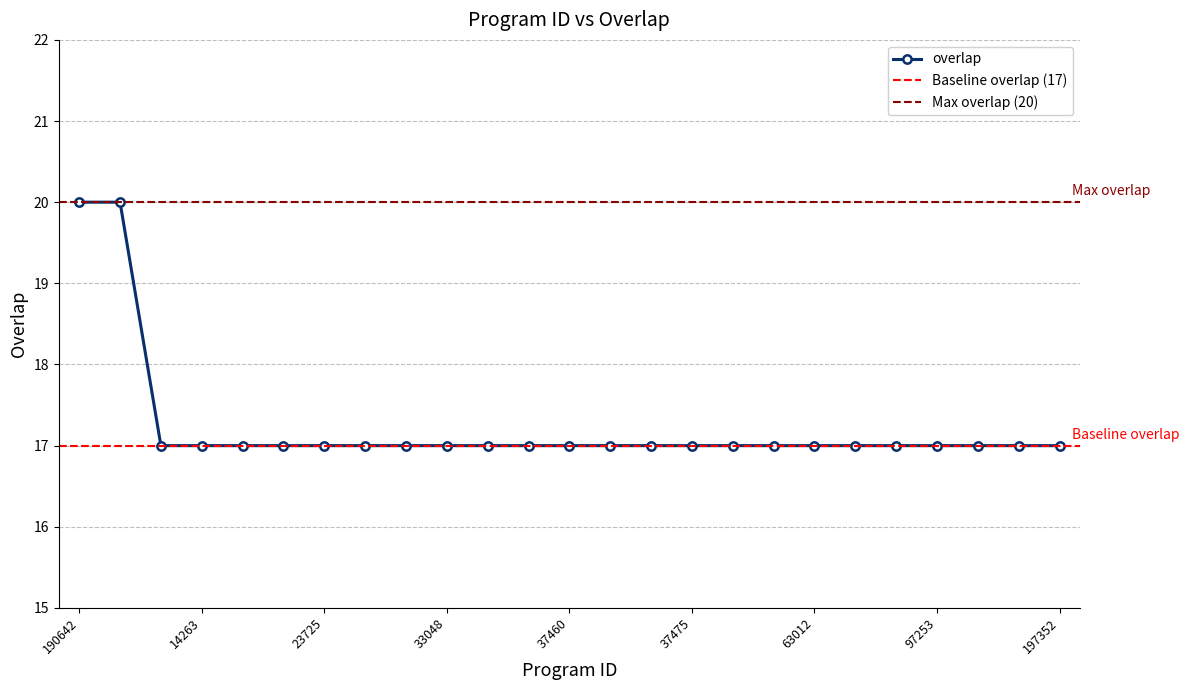

Is this an area chart (filled region under the line)?

No